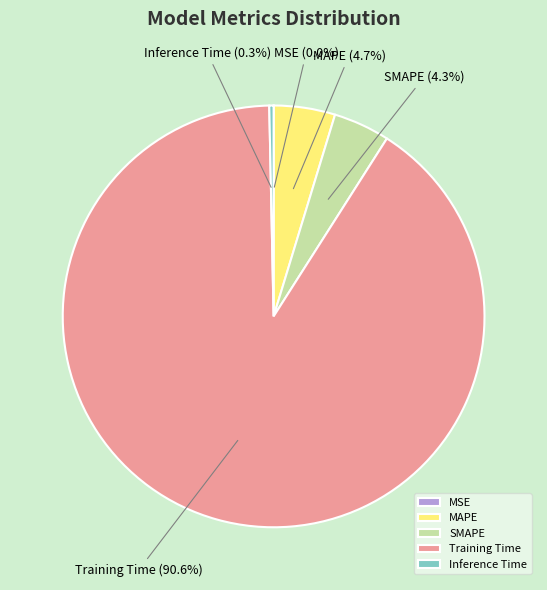

Which slice is the largest?

Training Time